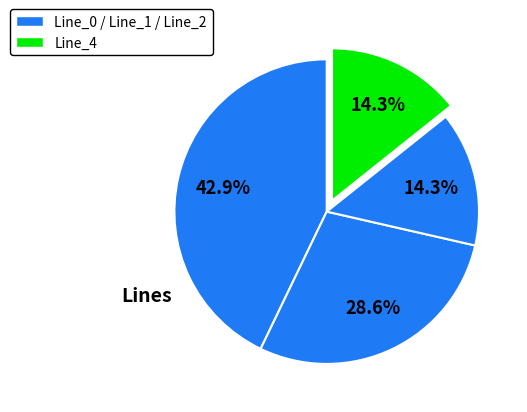

How many slices are in this pie chart?

4